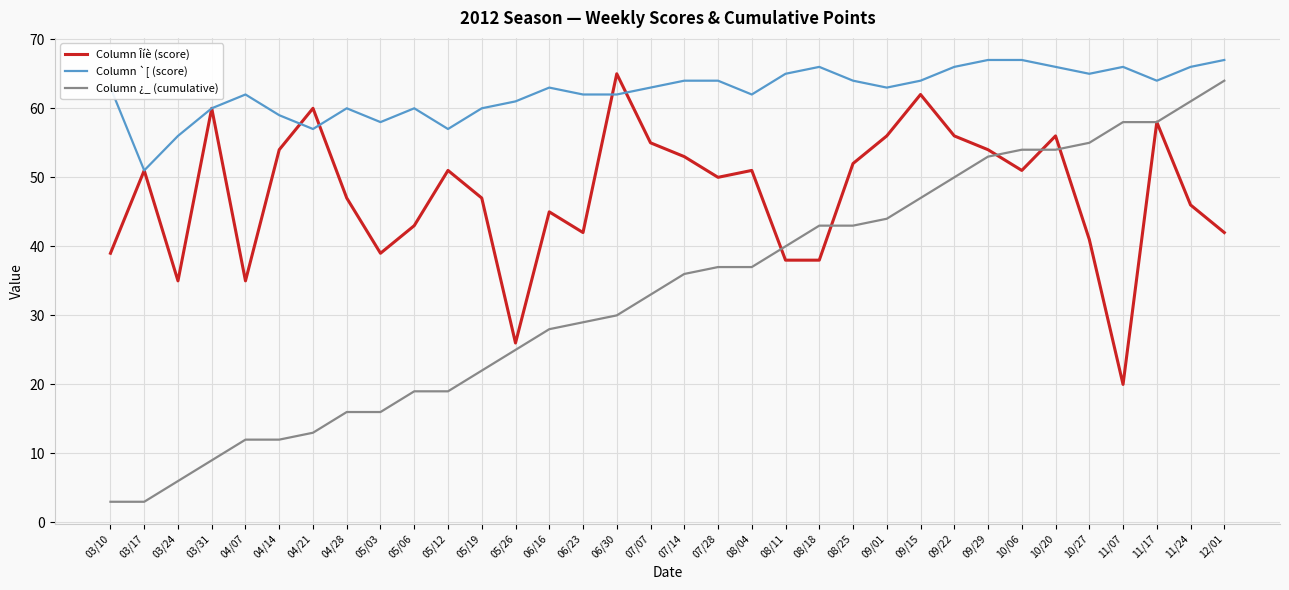

What value does the Column Îíè (score) series have at 07/07, to the nearest 10?

60